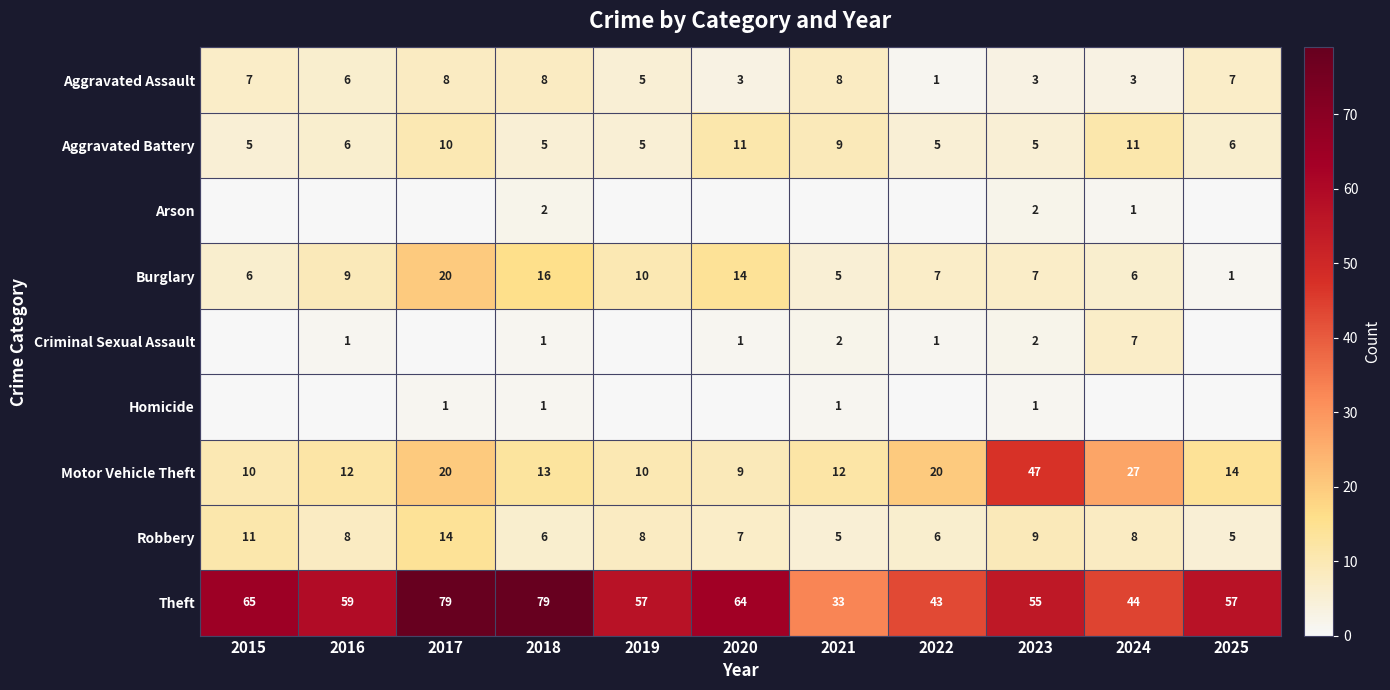

How many values in the Robbery series are below 8?

5